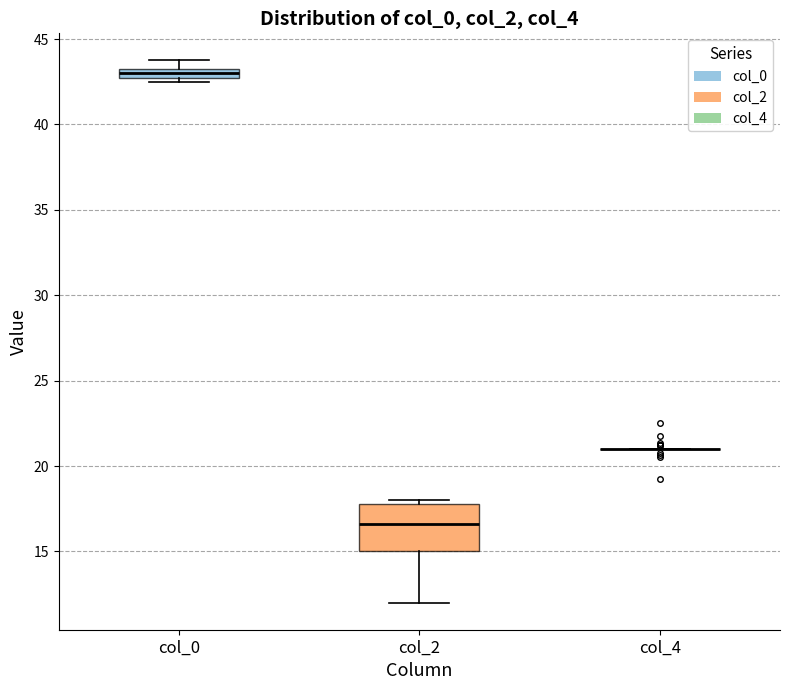

Where does the lower whisker of the box for col_2 end on the y-axis? The values are not printed on the chart, so give them approximately, as read against the axis.

12.0